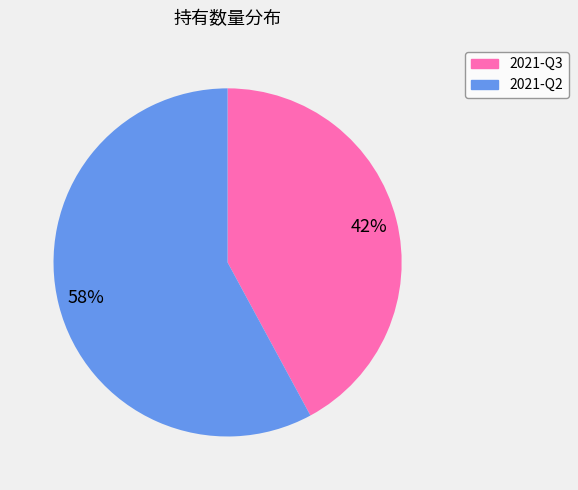

The 2021-Q2 slice represents 68% of the pie. True or false?

False